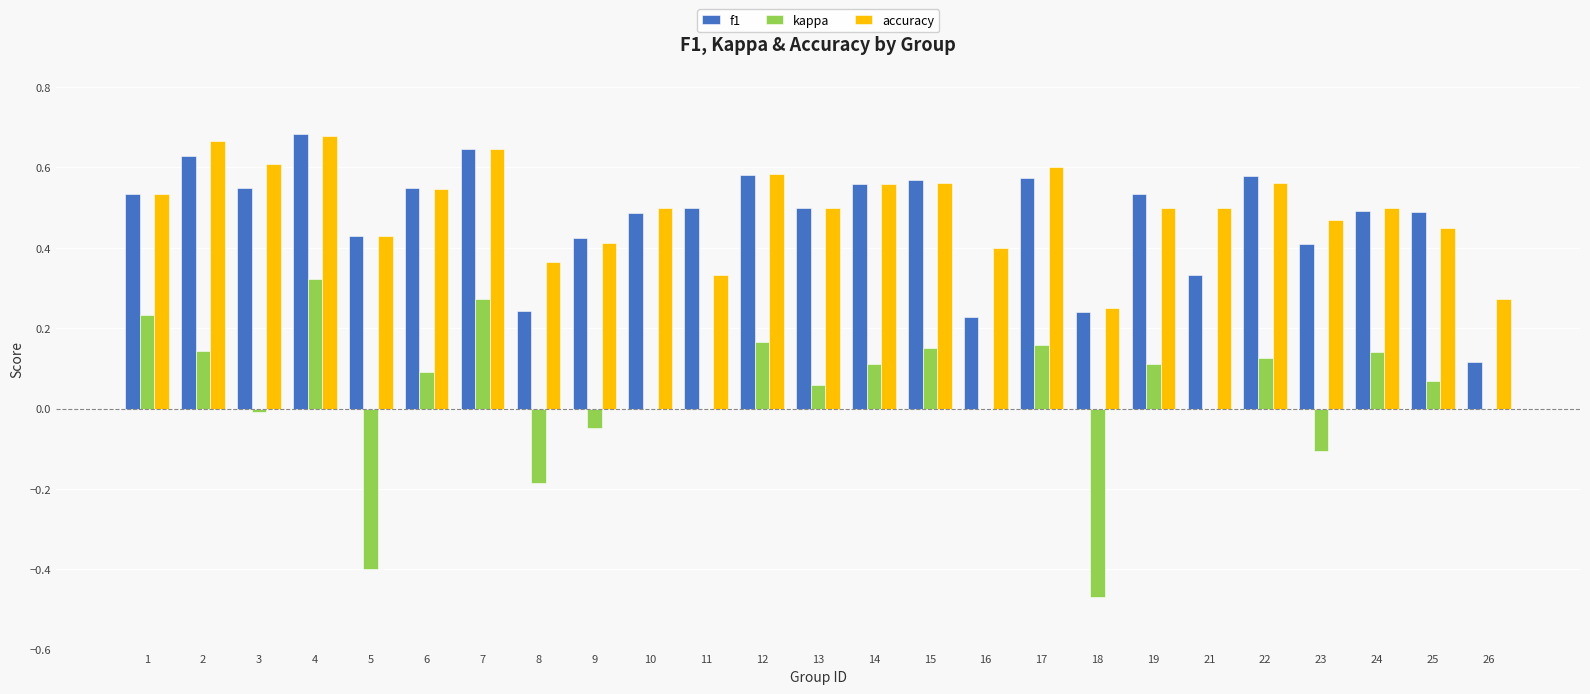

Which series changed the most between 6 and 19?

accuracy